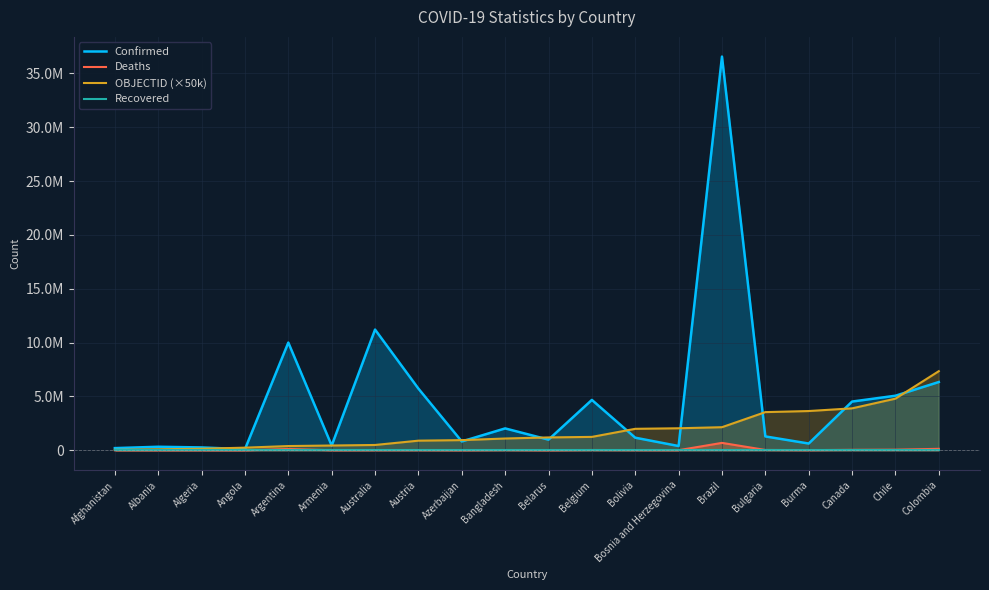

At which label does Confirmed first exceed 1293684?

Argentina